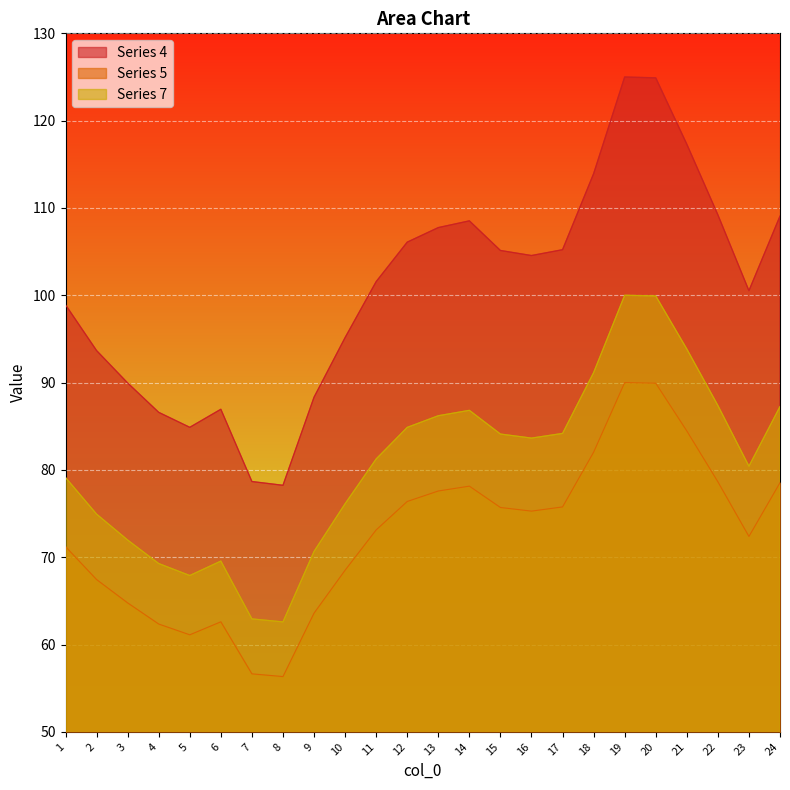

Which has a higher value, 22 or 17?

22